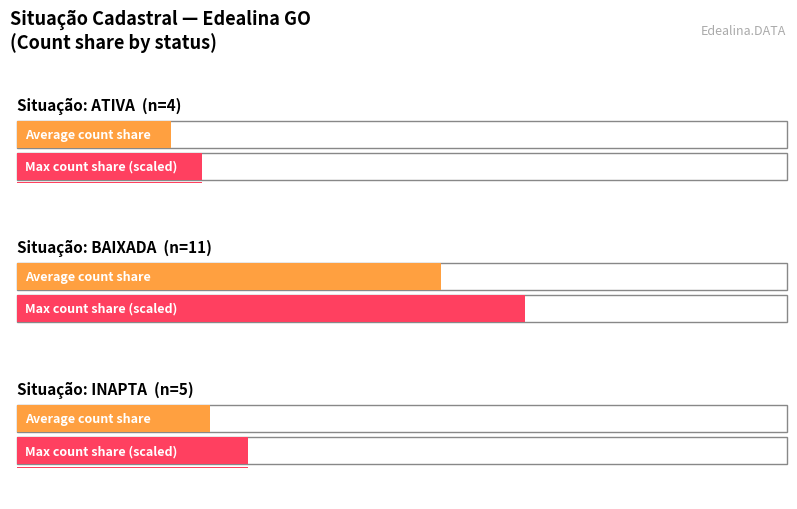

What is the ratio of the value at INAPTA to the value at ATIVA?

1.2